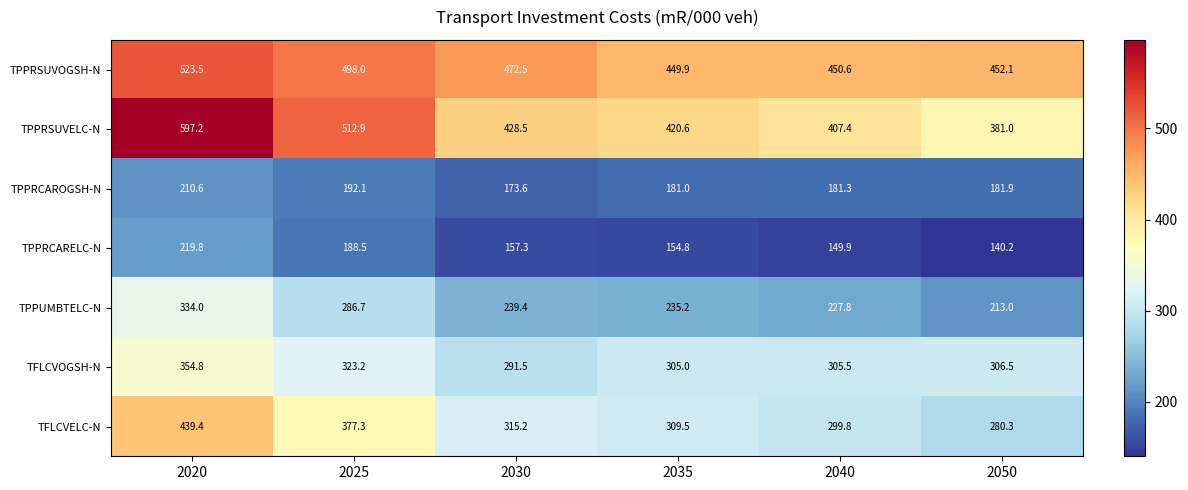

What is the difference between the TFLCVELC-N values at 2050 and 2025?

97.0